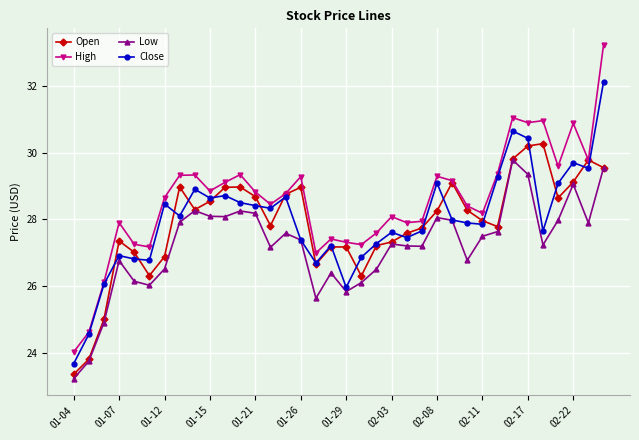

Which series has the largest total across all categories?

High